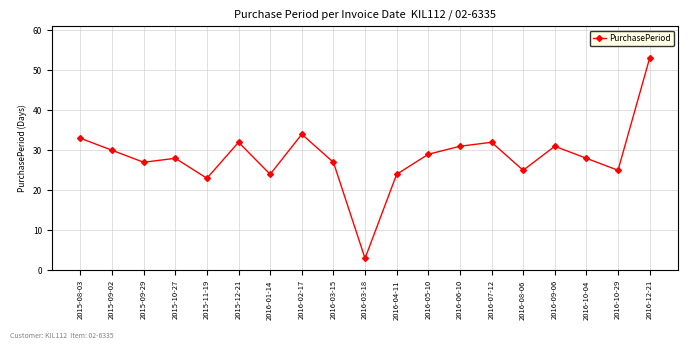

Reading left to right, list all the values displayed in this chart.

2015-08-03=33	2015-09-02=30	2015-09-29=27	2015-10-27=28	2015-11-19=23	2015-12-21=32	2016-01-14=24	2016-02-17=34	2016-03-15=27	2016-03-18=3	2016-04-11=24	2016-05-10=29	2016-06-10=31	2016-07-12=32	2016-08-06=25	2016-09-06=31	2016-10-04=28	2016-10-29=25	2016-12-21=53